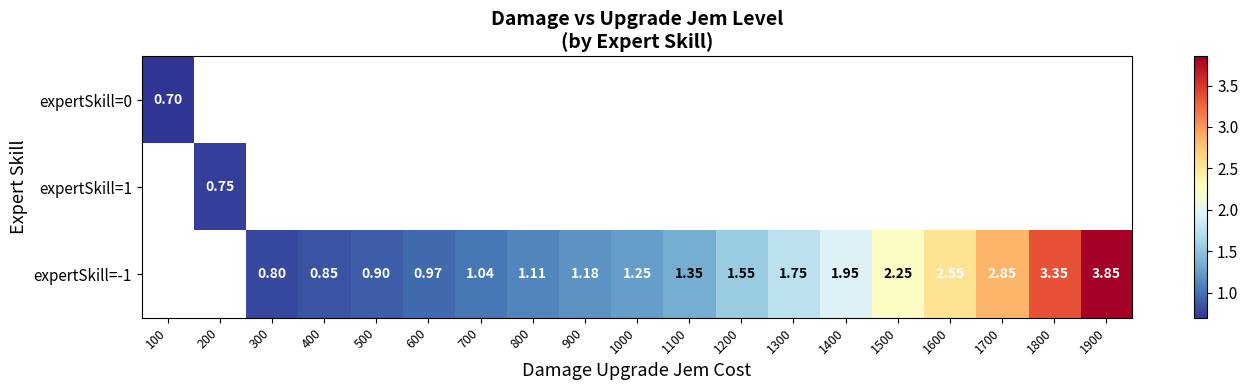

The expertSkill=-1 series shows 4.9 at 1800. True or false?

False